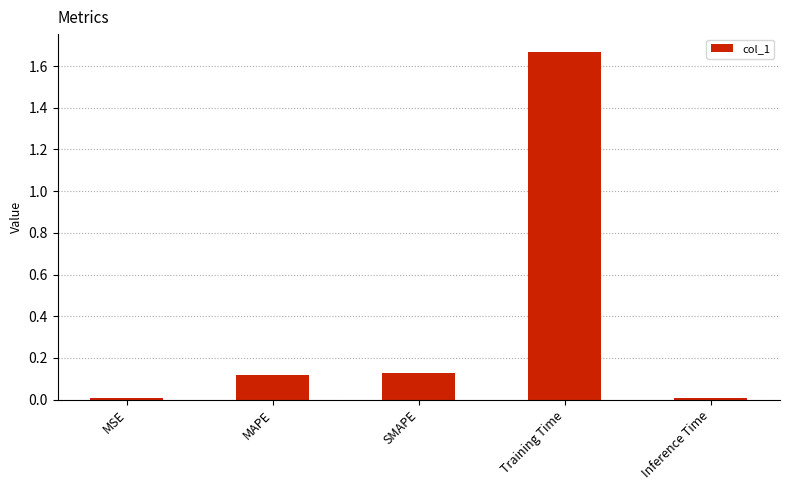

The chart shows a value of 0.0 at Inference Time. True or false?

True